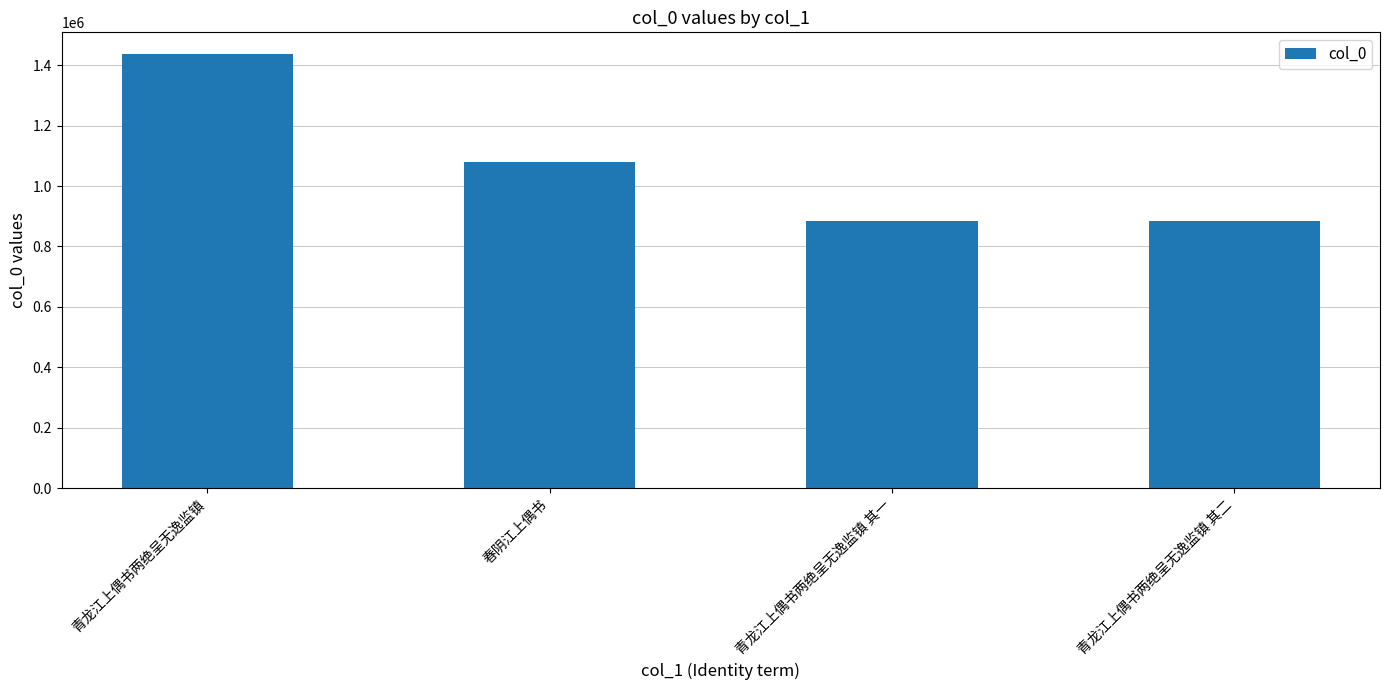

The chart shows a value of 417193 at 青龙江上偶书两绝呈无逸监镇 其一. True or false?

False